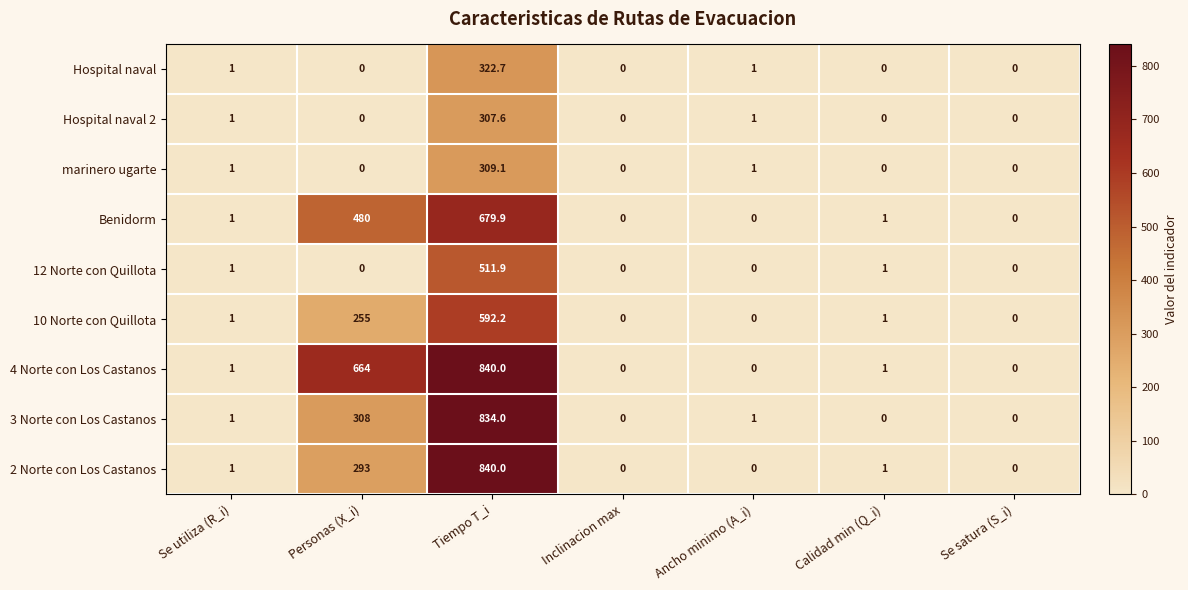

What is the highest value of the Hospital naval 2 series?

307.6